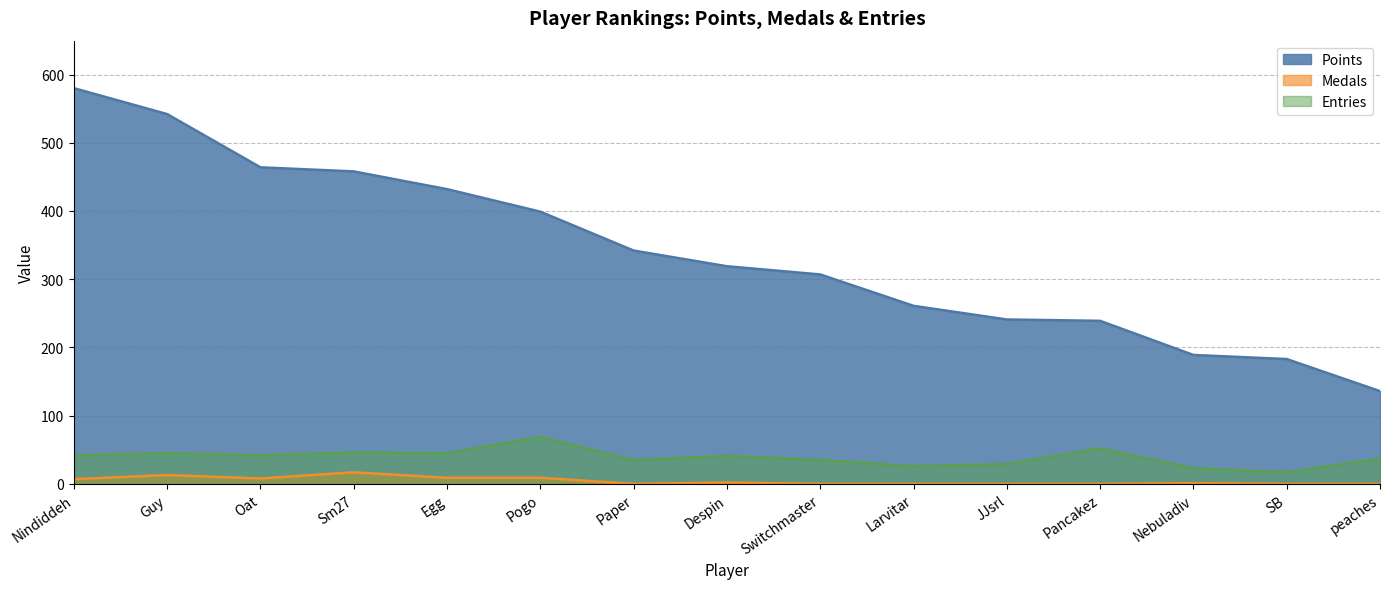

Count the number of categories in the chart.

15